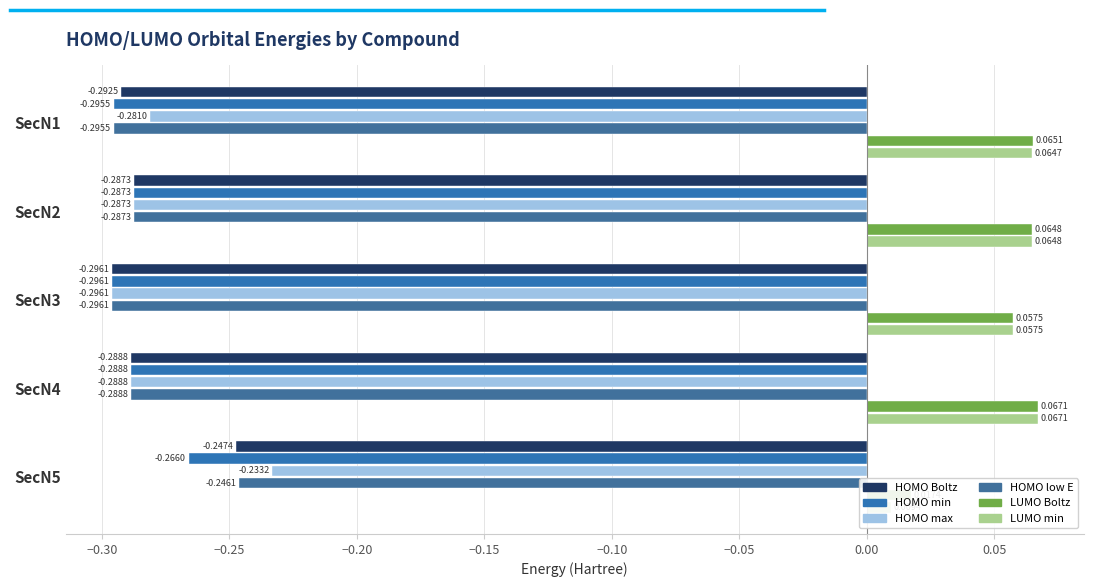

Count the number of categories in the chart.

5